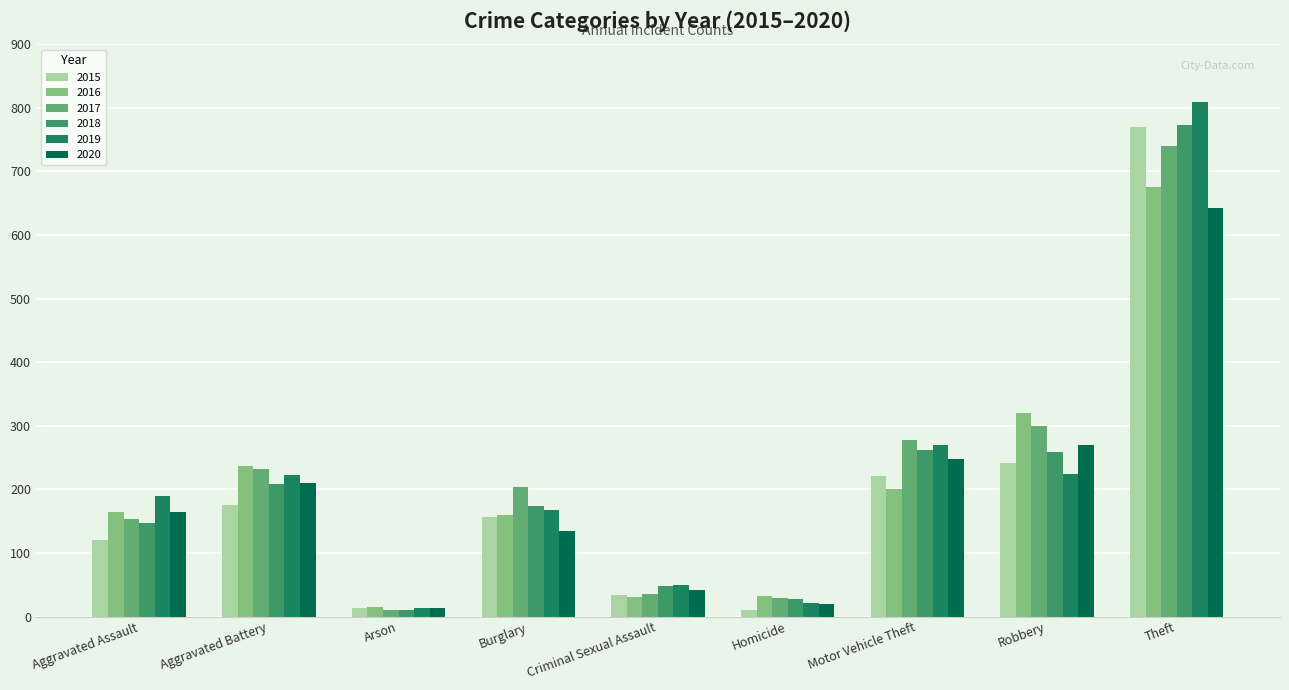

What is the maximum value for 2016?

675